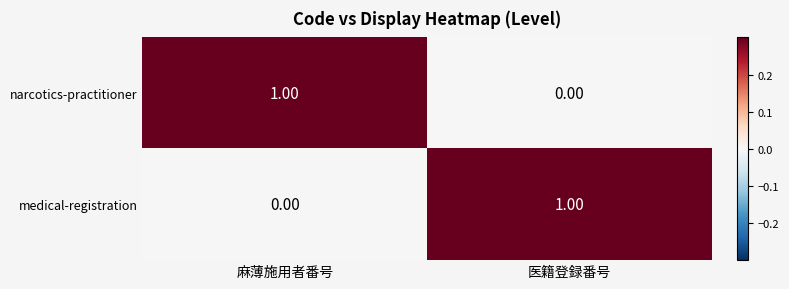

List the labels in order of narcotics-practitioner value, smallest first.

医籍登録番号, 麻薄施用者番号